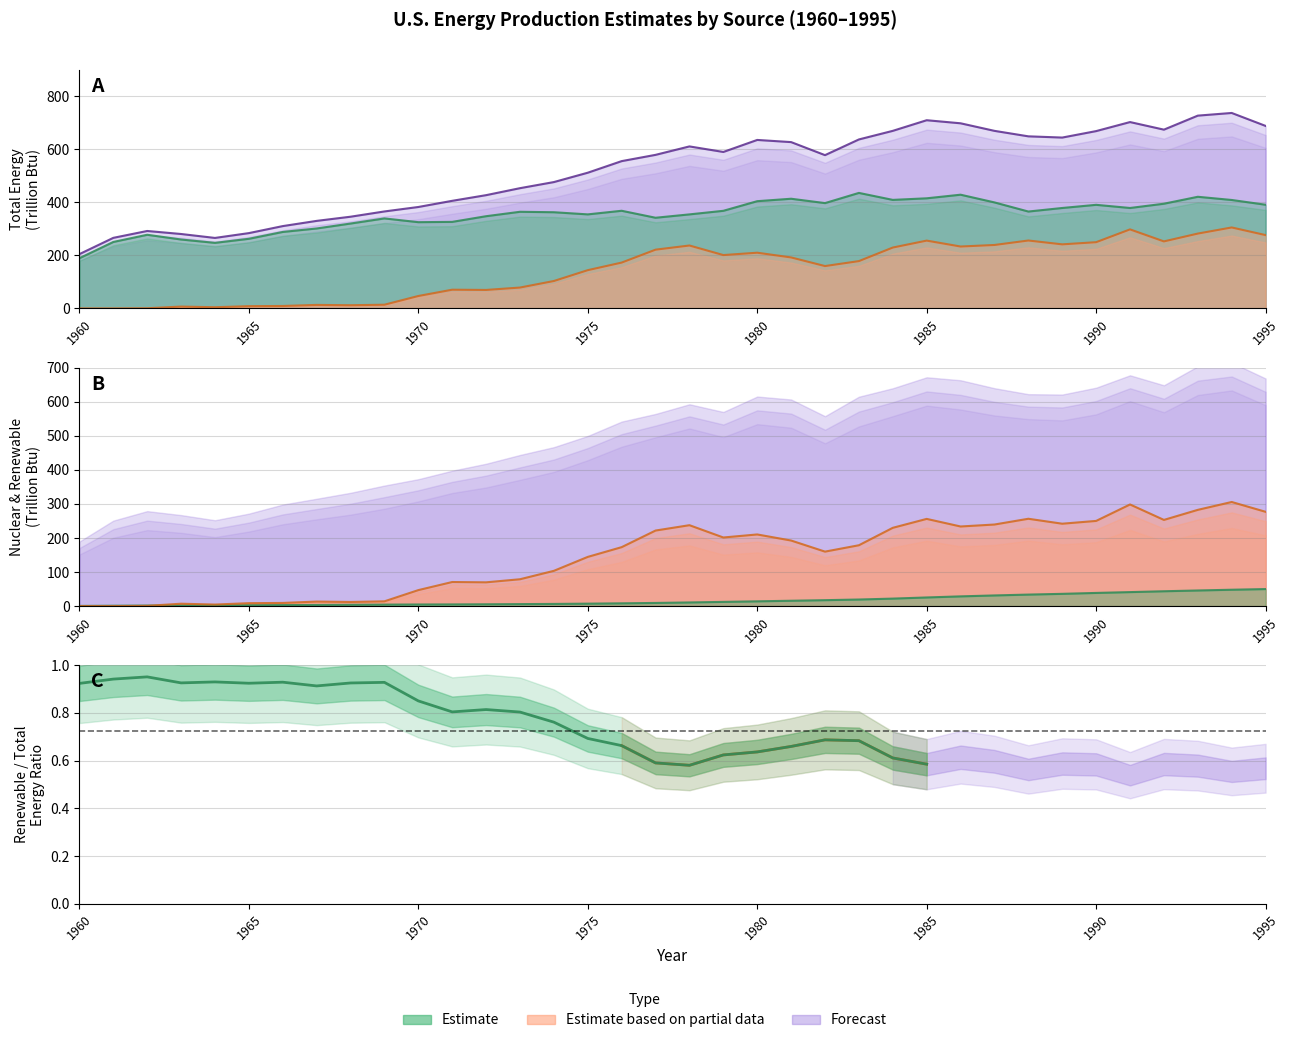

What is the difference between the maximum and minimum values in the Total Energy Production series?

532.6